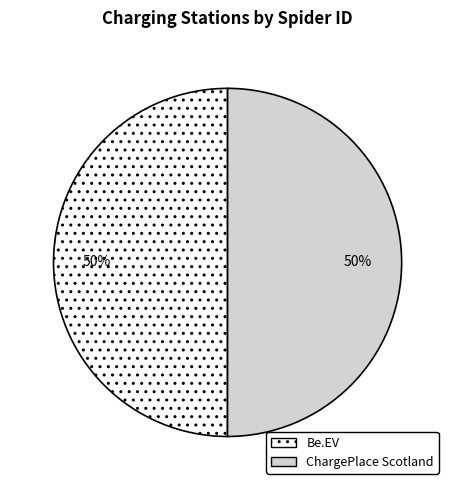

To the nearest percent, what is the average slice percentage?

50%